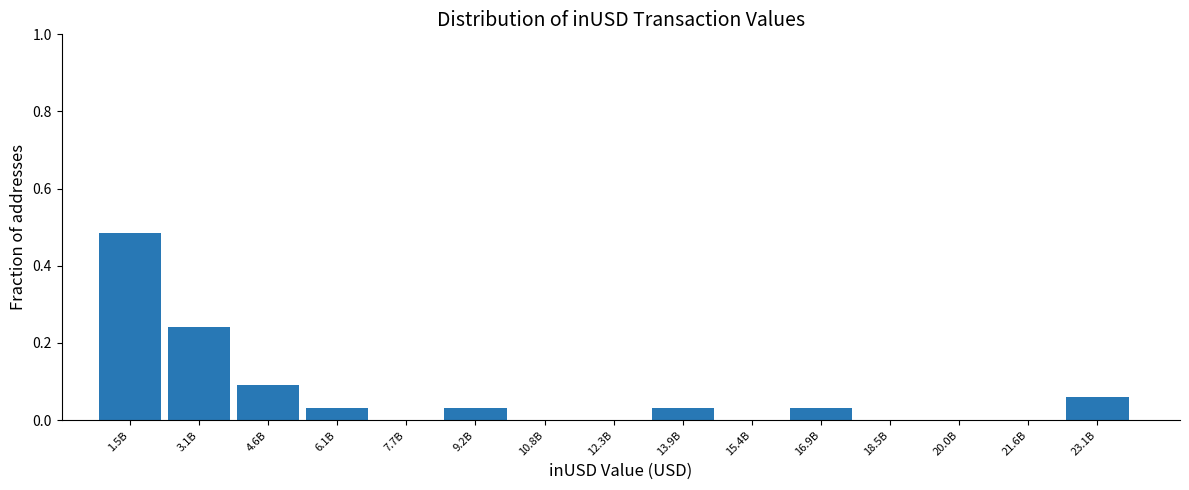

What is the change in value from 1.5B to 7.7B?

-0.5